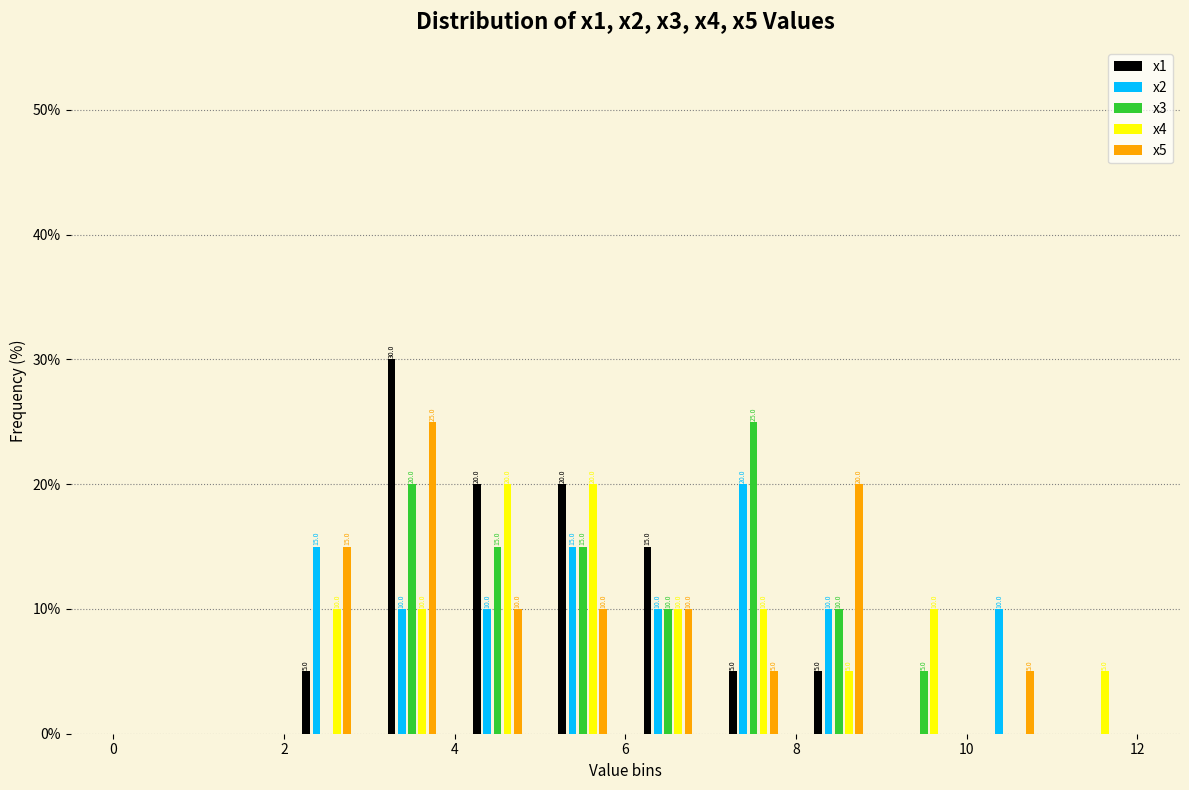

In the x1 series, which range on the x-axis has the tallest bar?

3 to 4